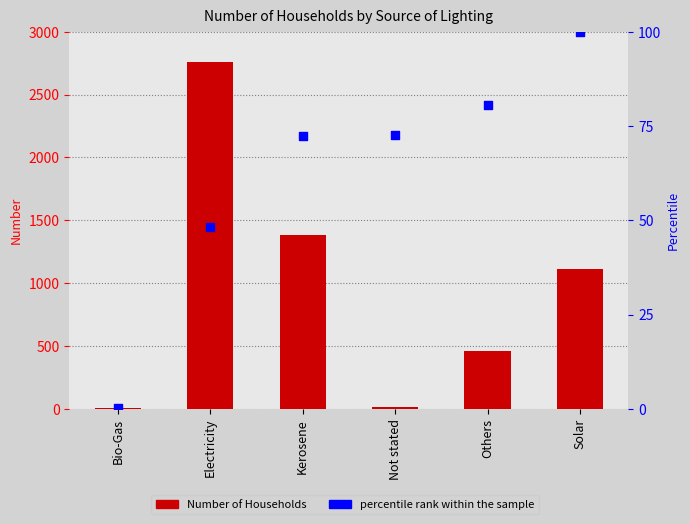

At which category is the sum across all series the highest?

Electricity